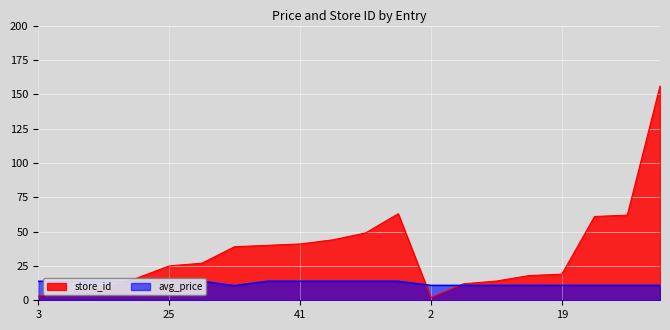

What is the spread (max minus min) of values at 61?

50.1